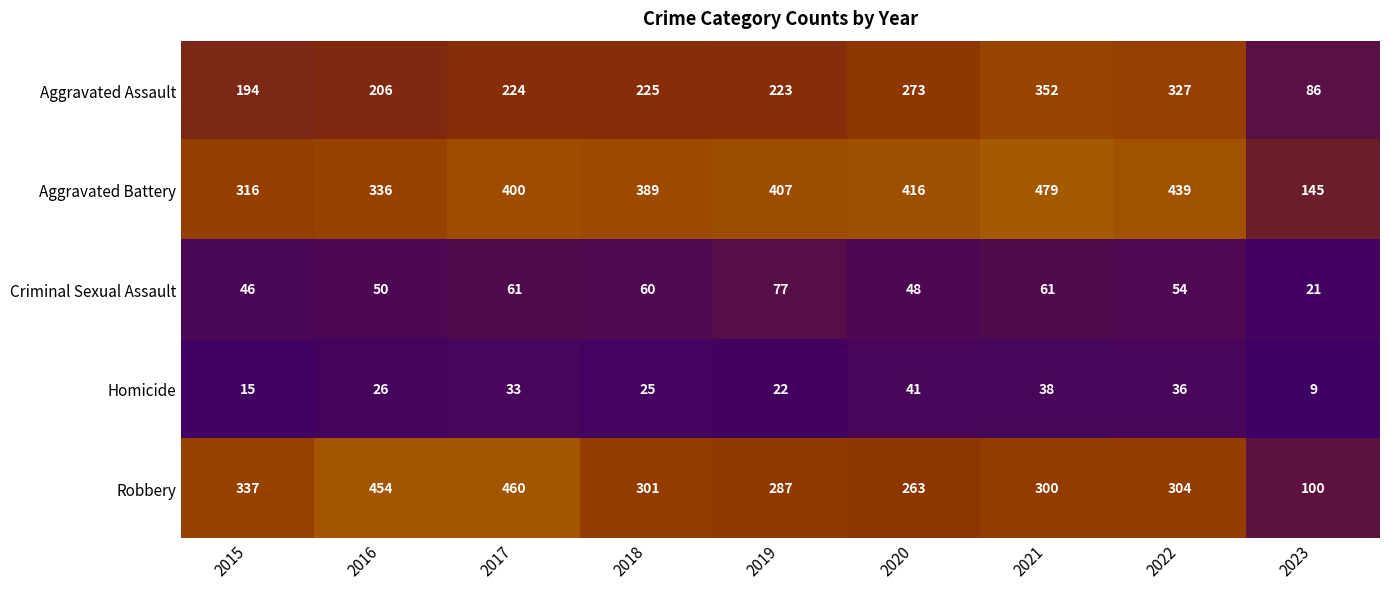

The value of Aggravated Battery at 2022 is 439. True or false?

True